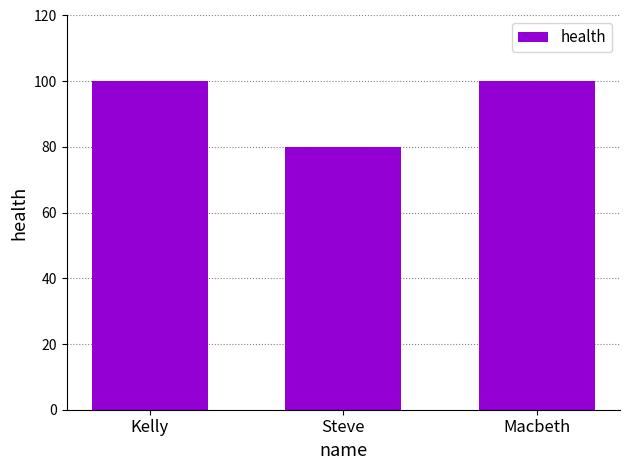

True or false: the data shows 143 at Steve.

False